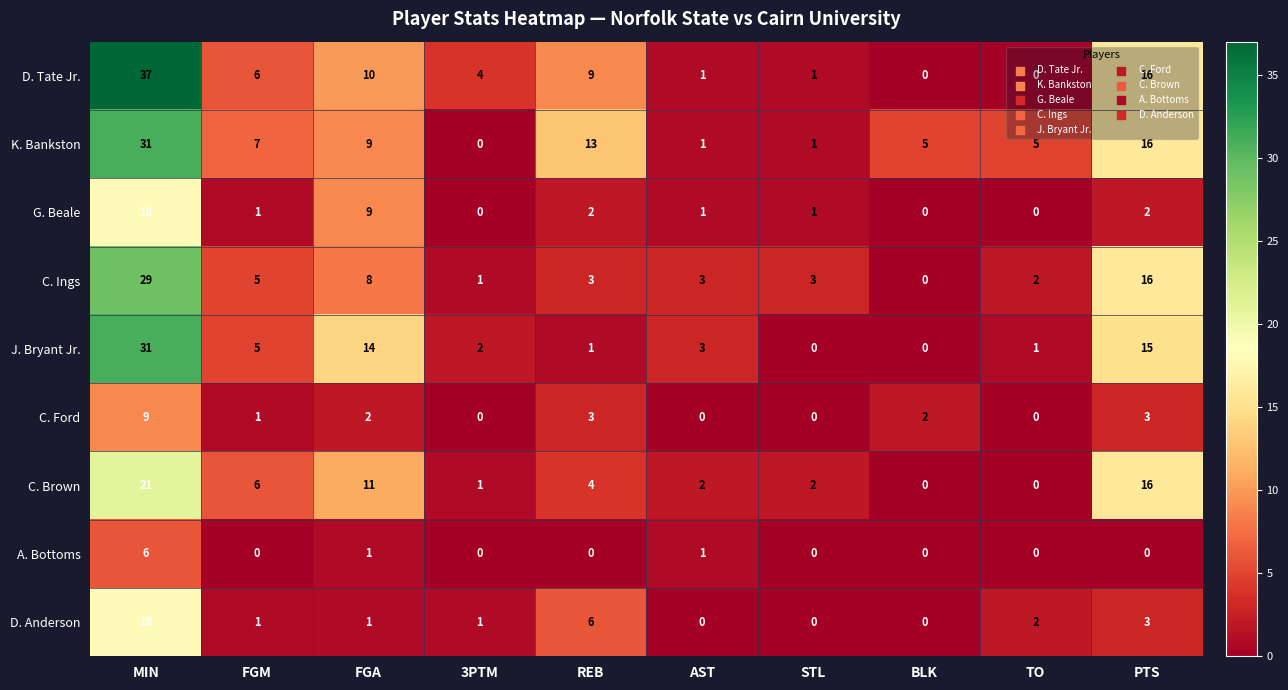

What is the sum of all A. Bottoms values?

8